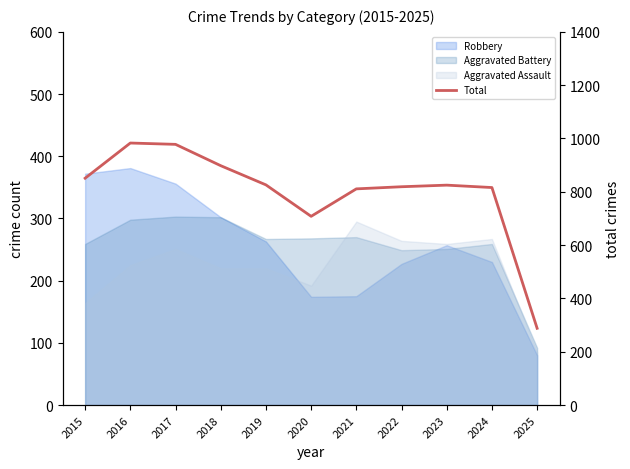

Reading right to left, what are all the values shown in this chart?

288	816	825	819	811	708	826	898	978	983	851